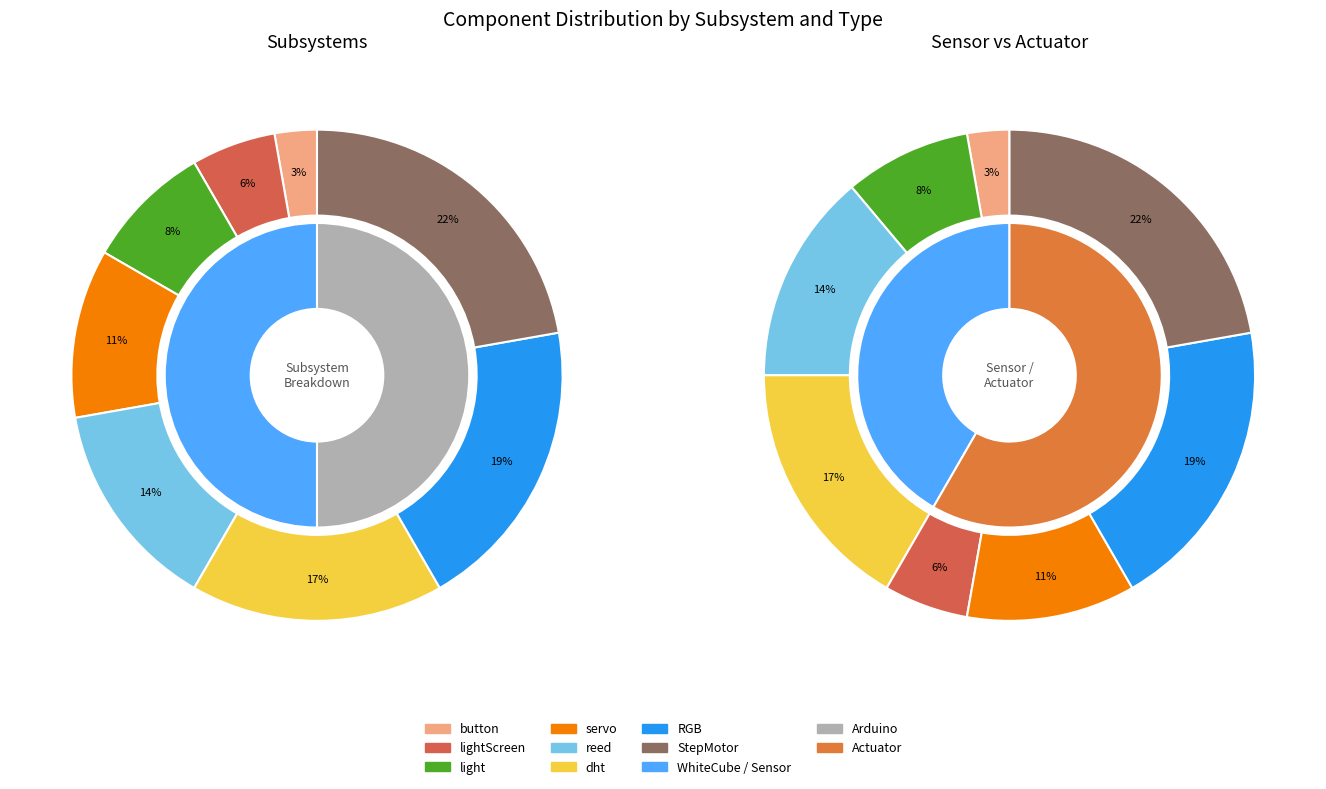

Which has a higher value, dht or lightScreen?

dht